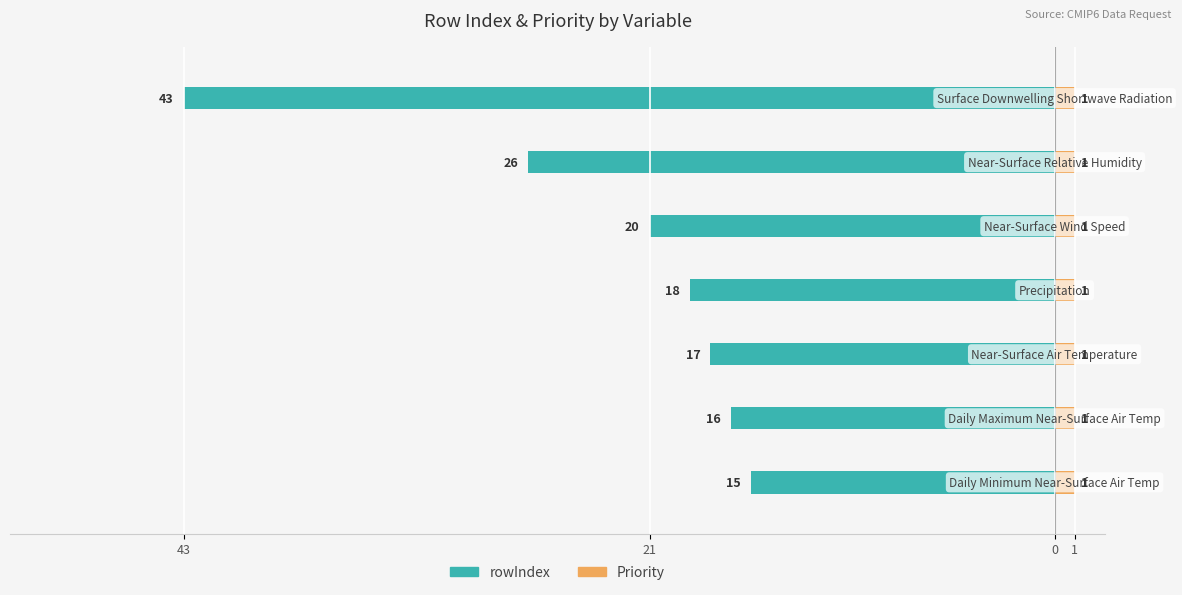

What is the value of the rowIndex bar at the 3rd from the left?

-17.0